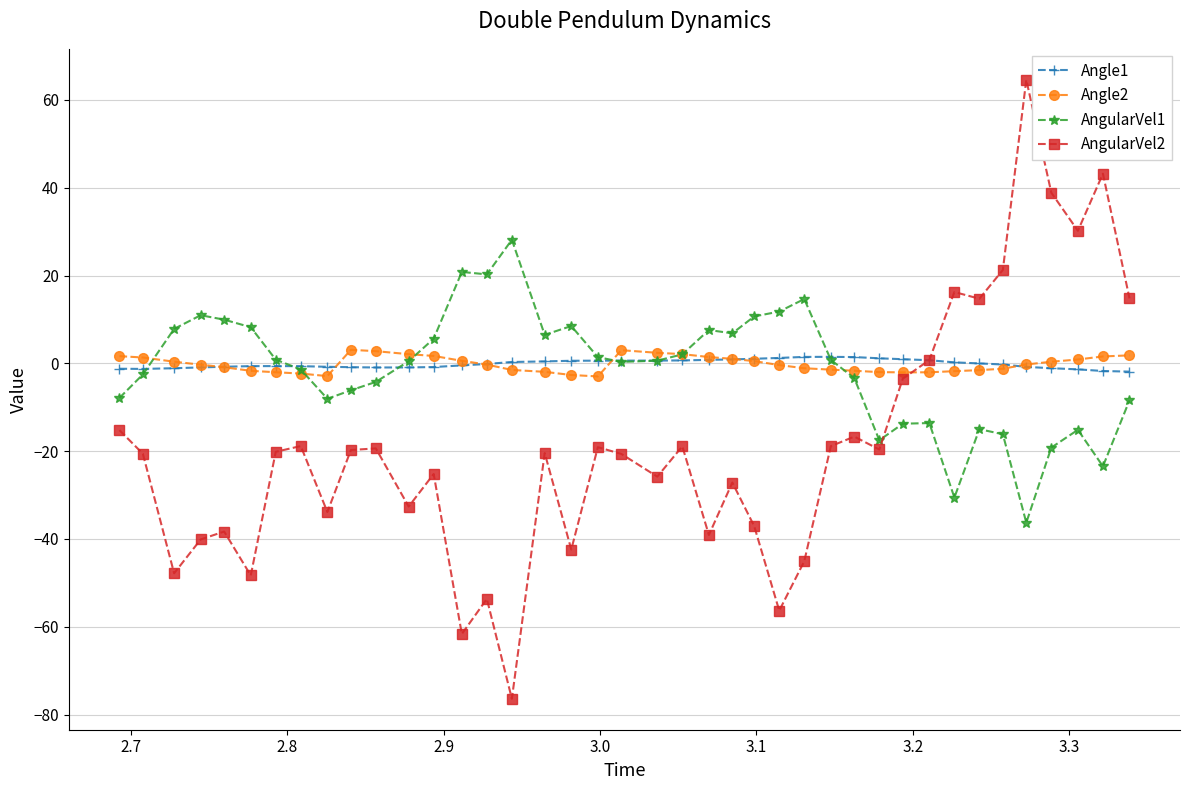

How many times do AngularVel2 and AngularVel1 cross each other?

1